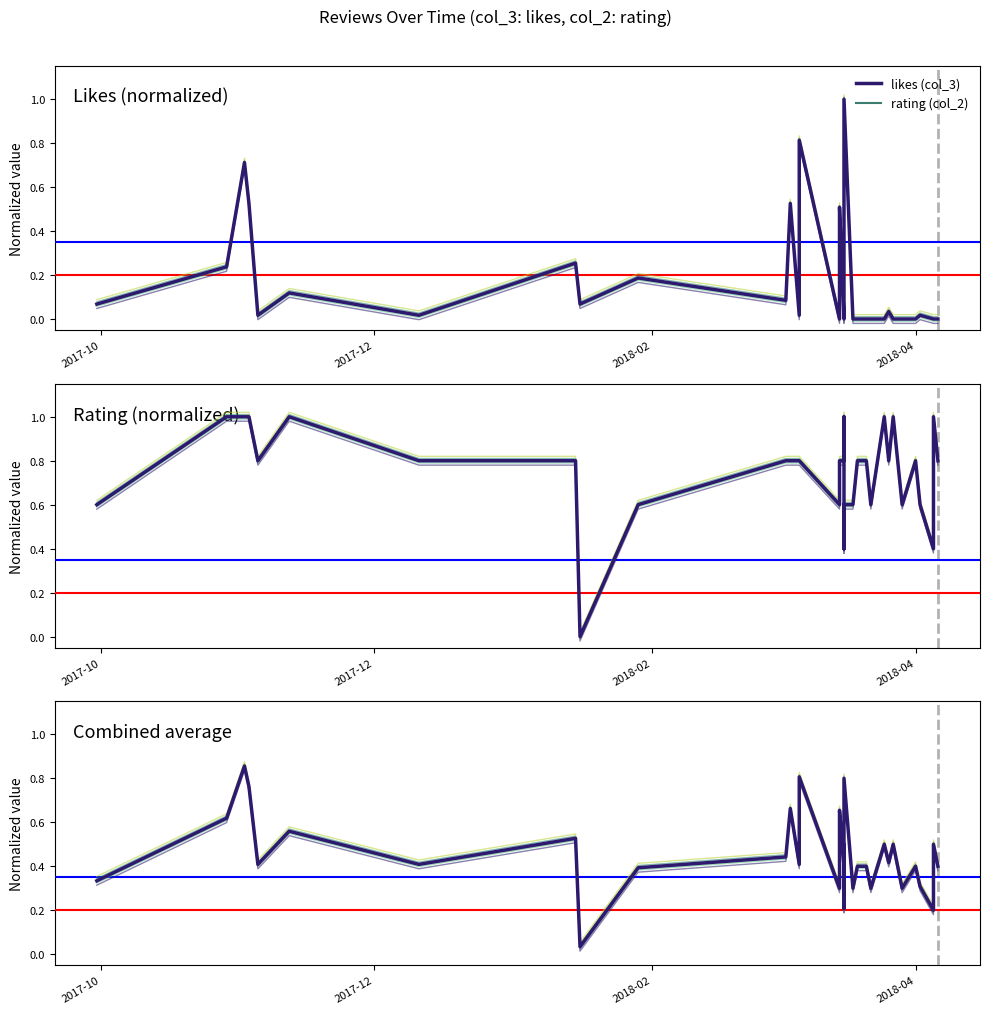

How many lines are shown in the chart?

3